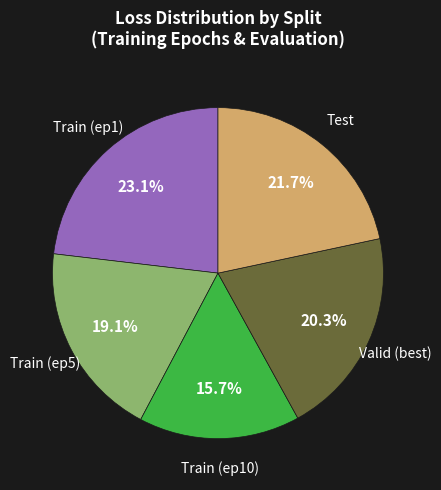

Does any single category account for the majority?

No